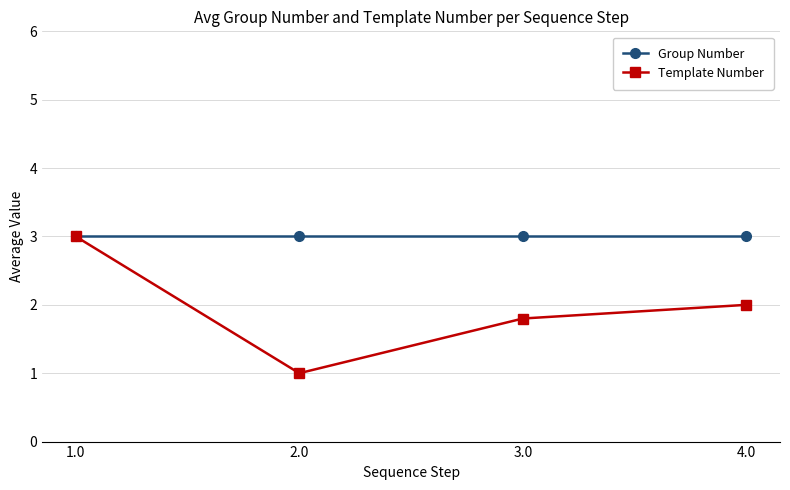

Reading right to left, list all the values displayed in this chart.

Group Number: 3.0	3.0	3.0	3.0
Template Number: 2.0	1.8	1.0	3.0